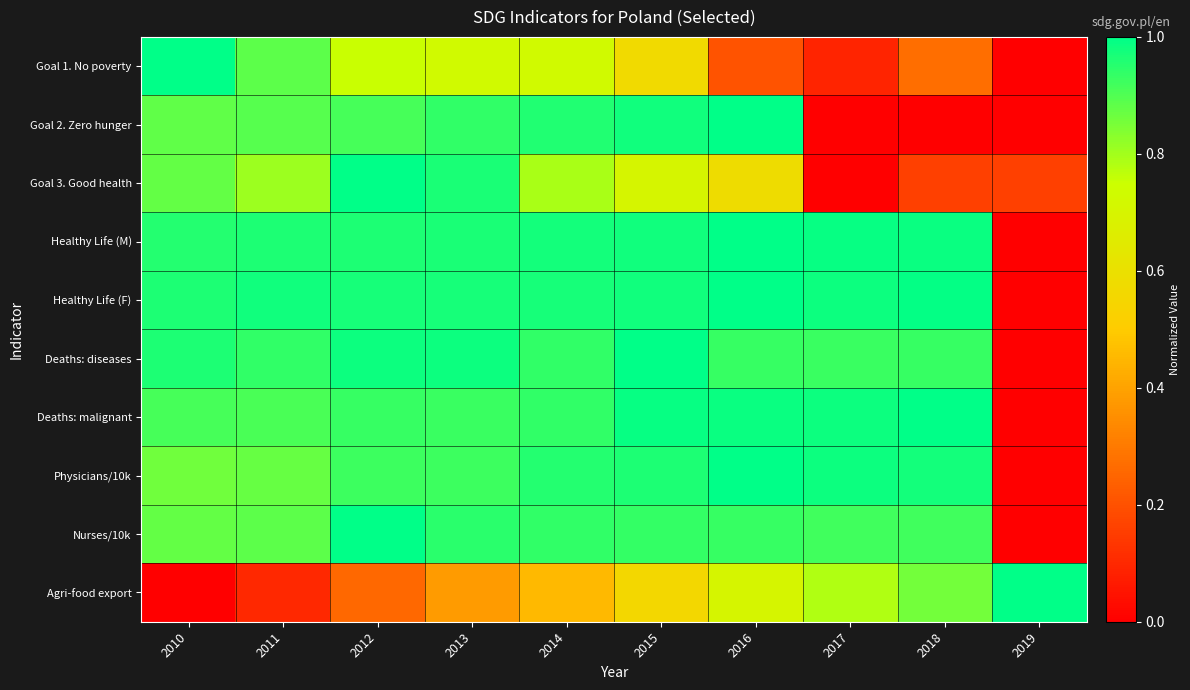

At how many categories does at least one series exceed 0?

10